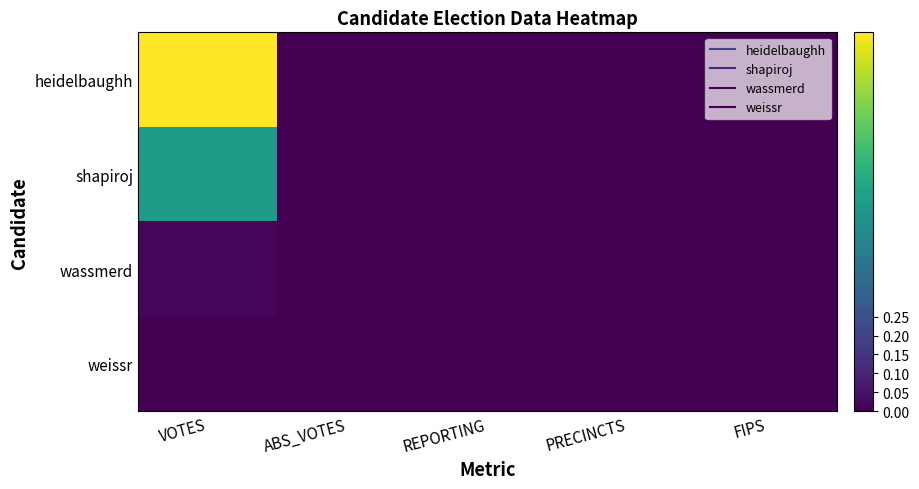

Which has a higher value, PRECINCTS or VOTES?

VOTES